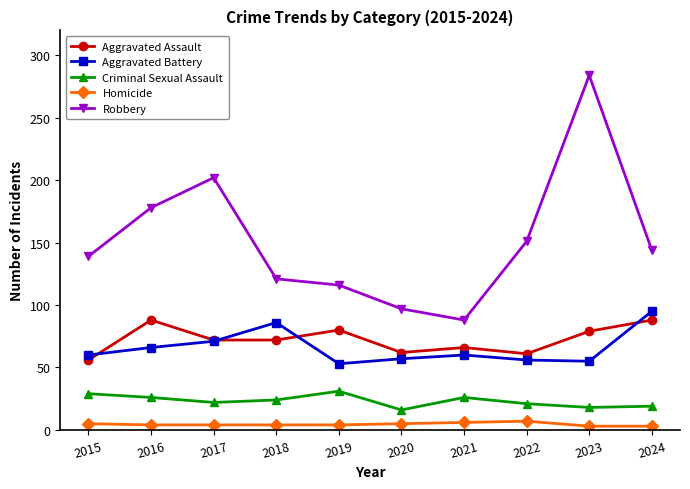

Which series has the widest spread of values?

Robbery